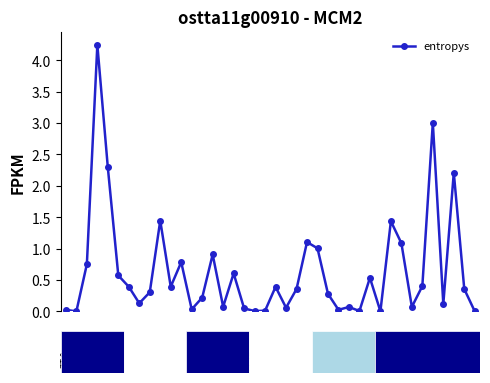

True or false: there are more than 0 points higher than both neighbors.

True